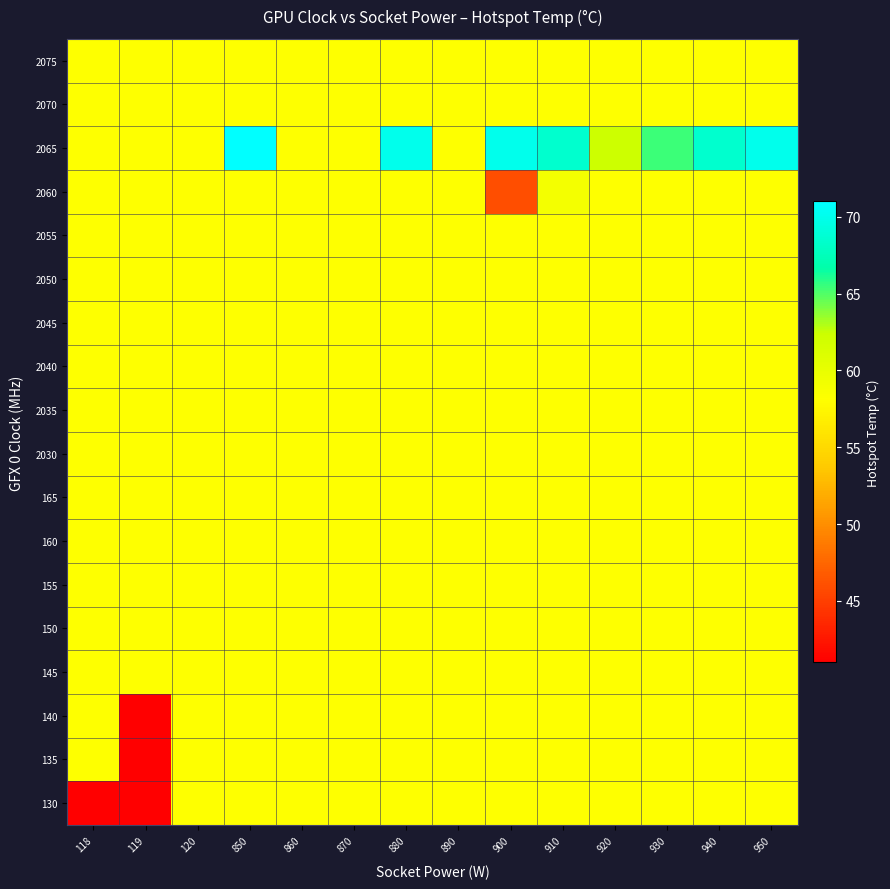

How many distinct data groups are displayed?

18